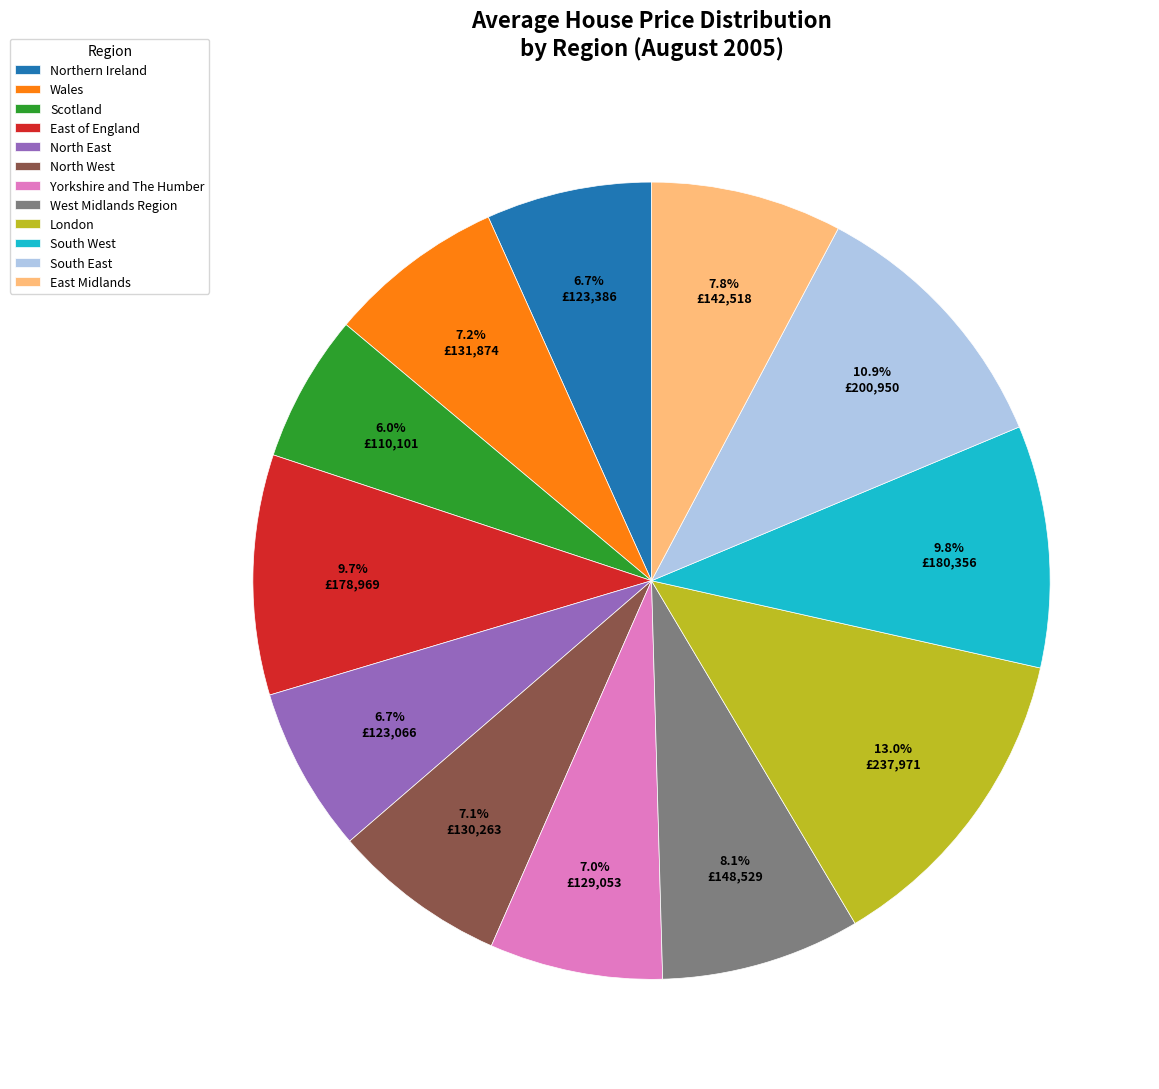

How many segments does this pie chart have?

12